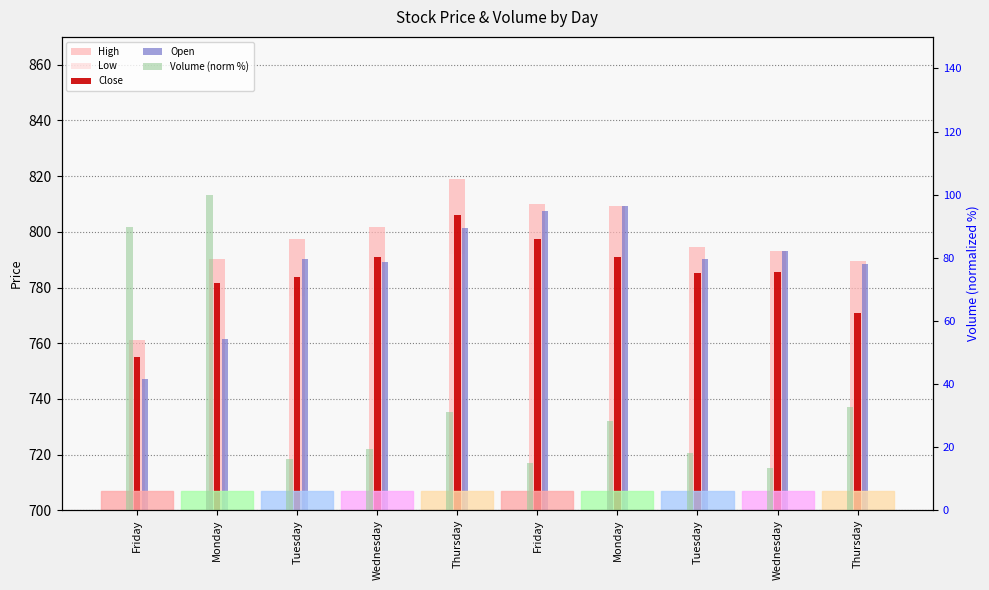

Between Friday and Thursday, which series saw the biggest shift?

Volume (norm %)